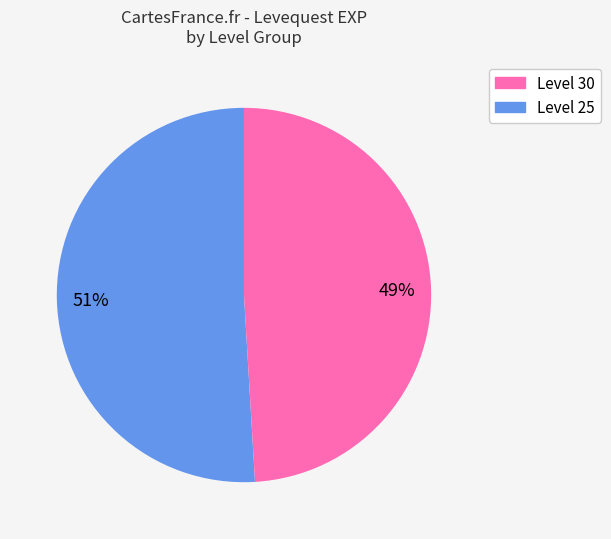

Is there a majority slice in this chart?

Yes